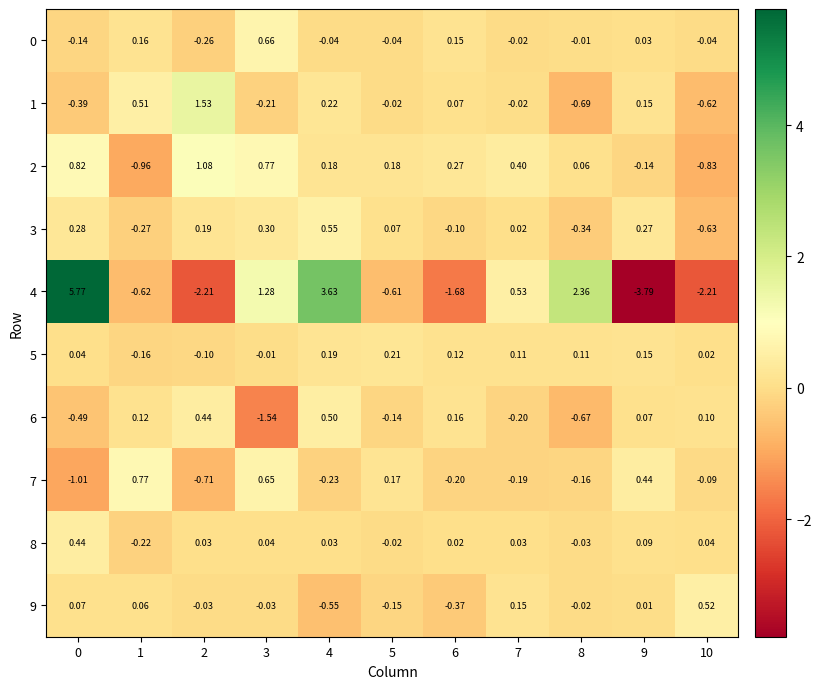

Is the value of 0 at 0 greater than the value of 5 at 9?

No